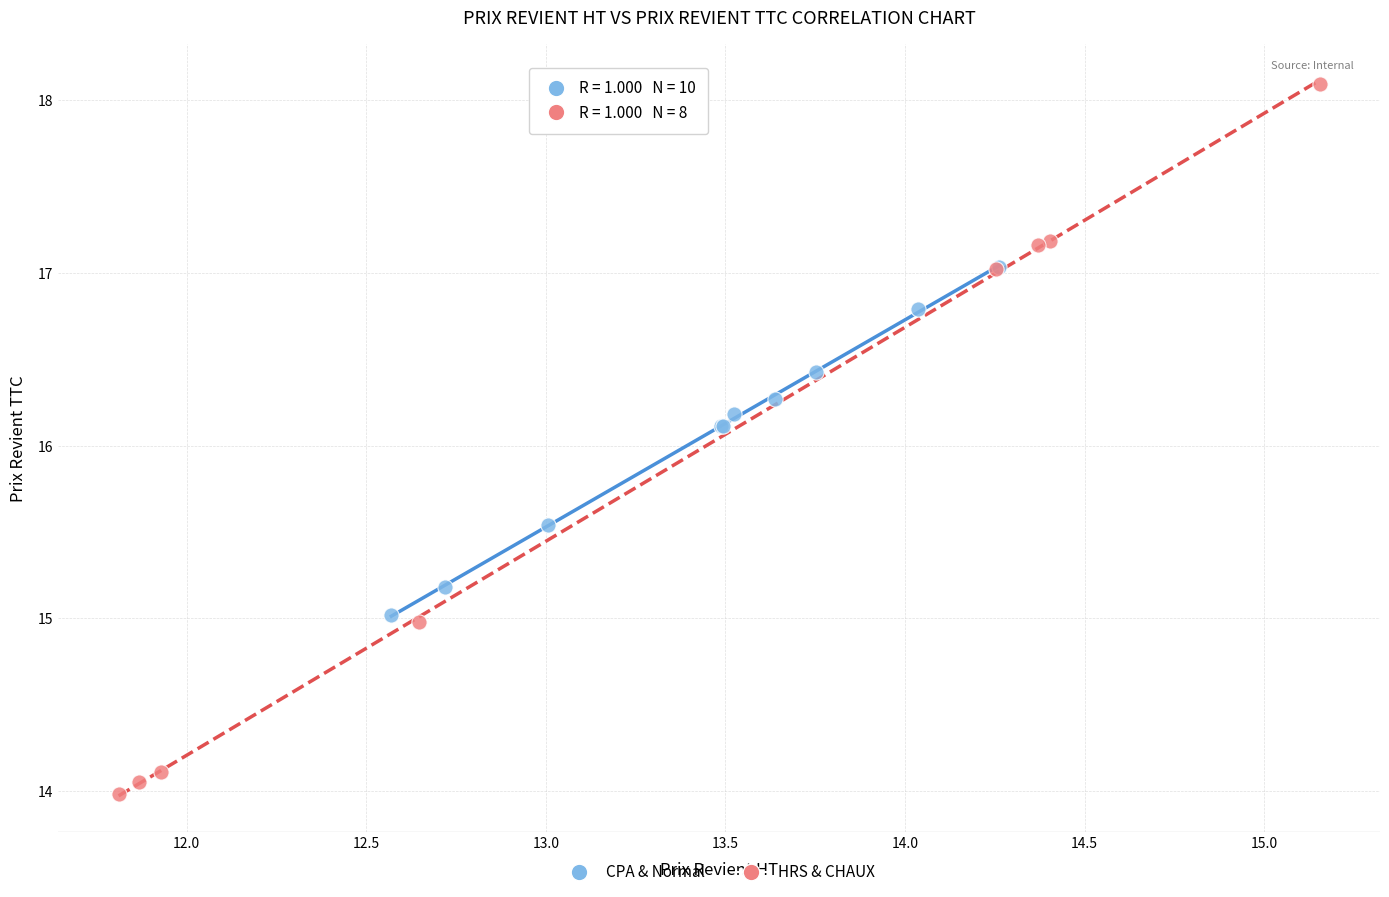

What are all the series names shown in the legend?

CPA & Normal, HRS & CHAUX